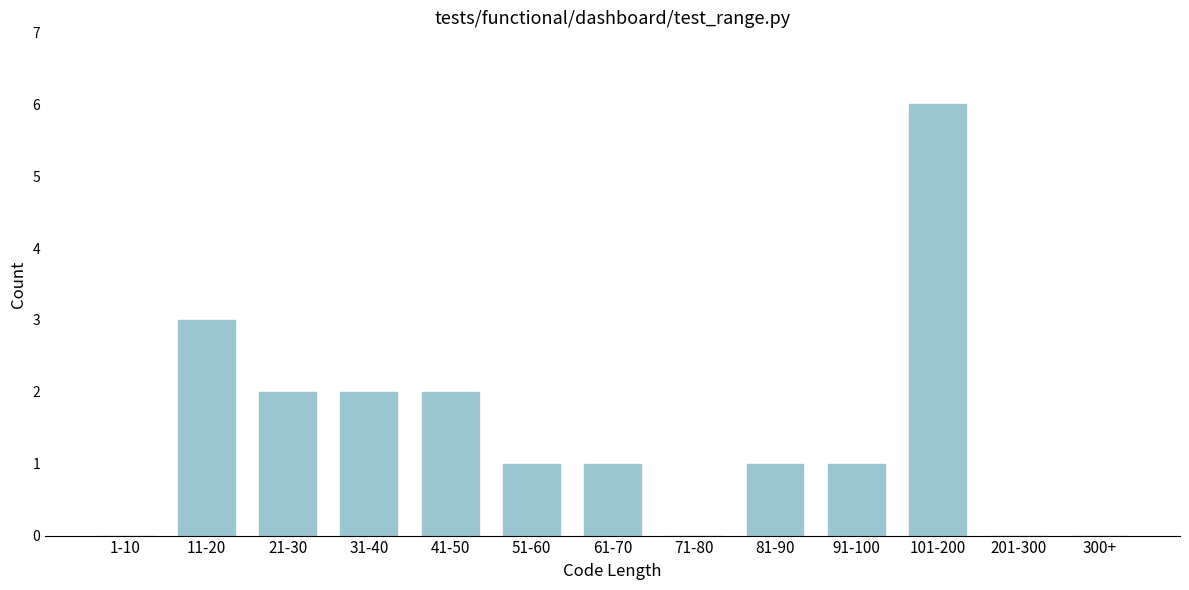

Reading right to left, extract all data points from this chart.

300+=0	201-300=0	101-200=6	91-100=1	81-90=1	71-80=0	61-70=1	51-60=1	41-50=2	31-40=2	21-30=2	11-20=3	1-10=0